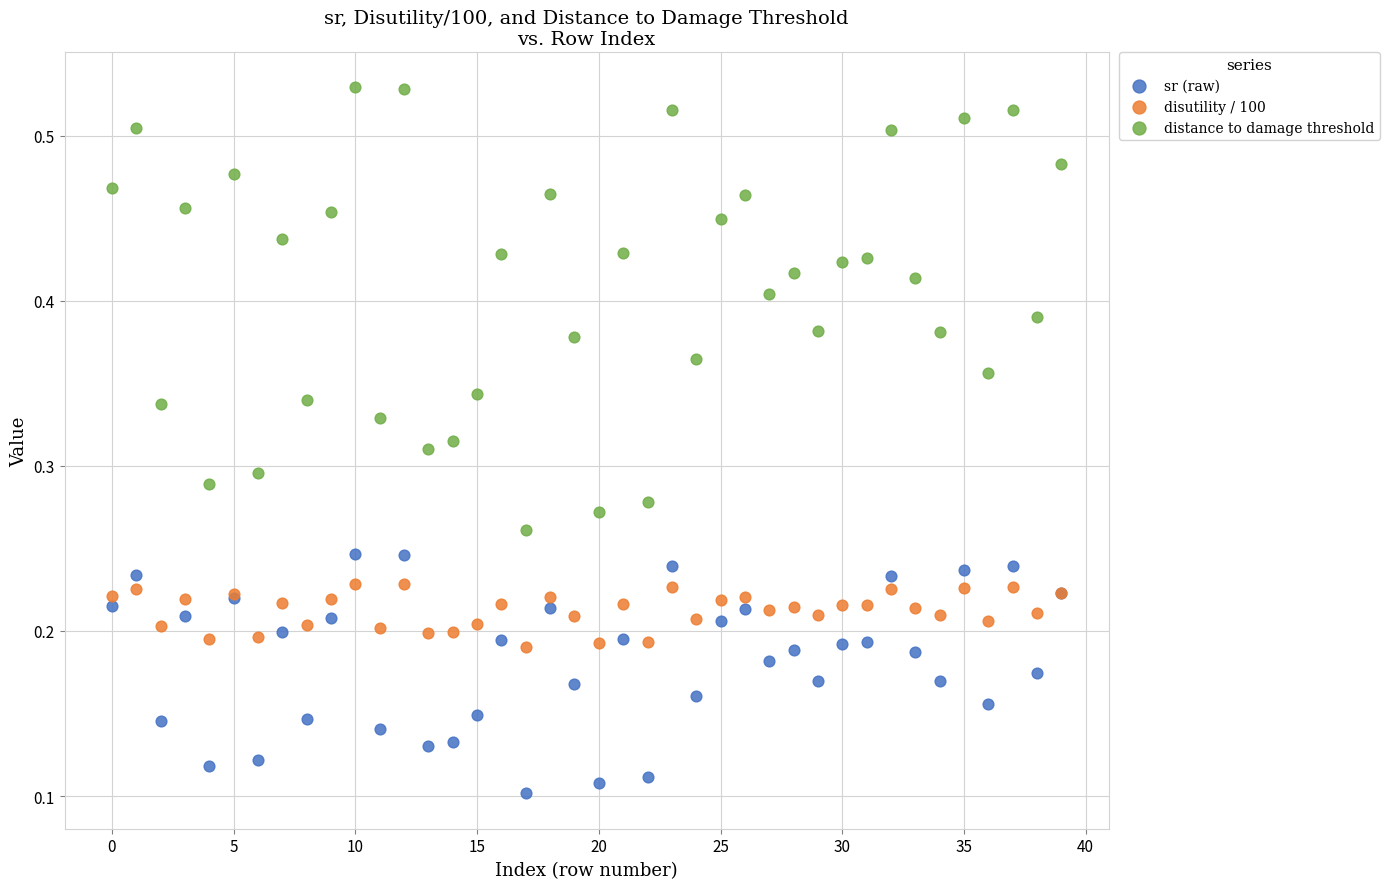

Which series reaches the minimum Y coordinate?

sr (raw)